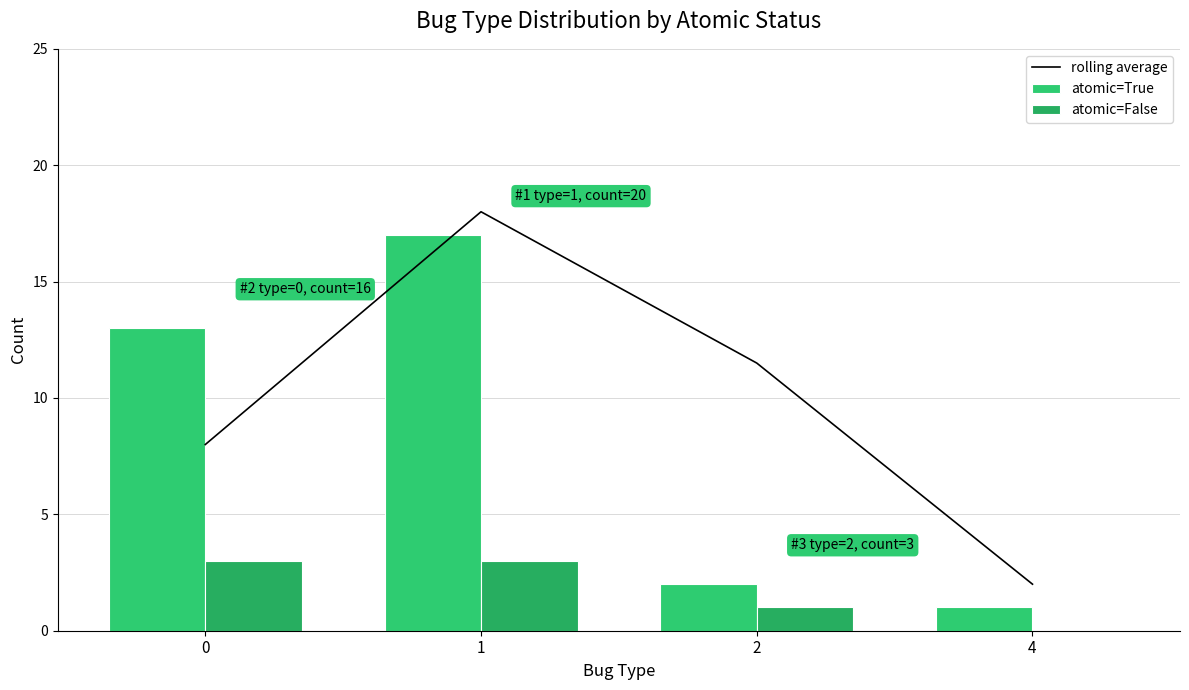

Which series has the largest range (max minus min)?

rolling average